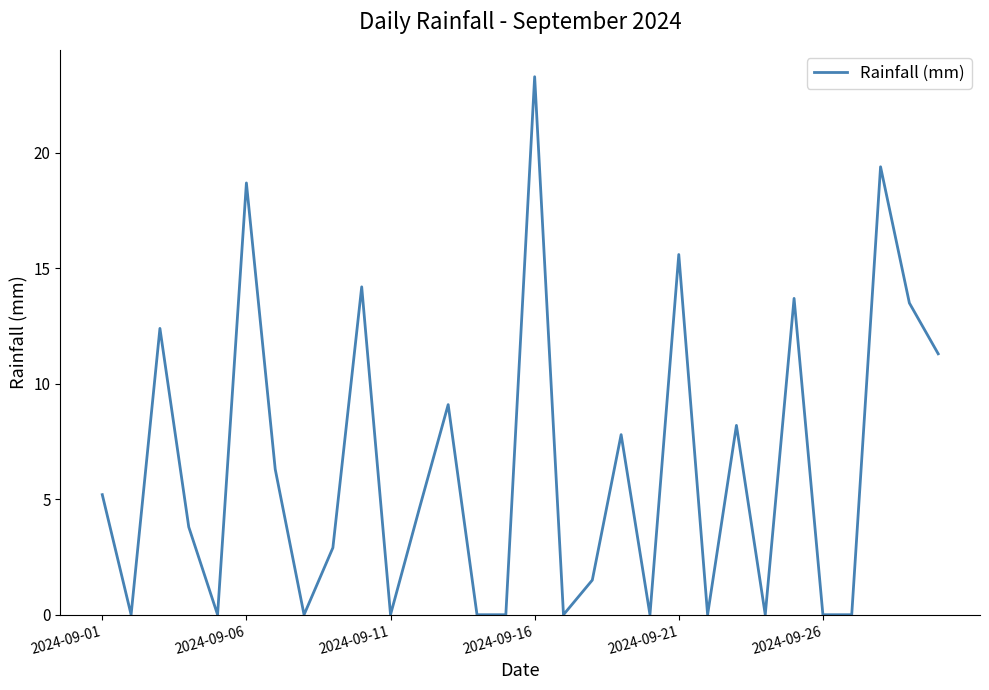

What is the difference between the maximum and minimum values?

23.3